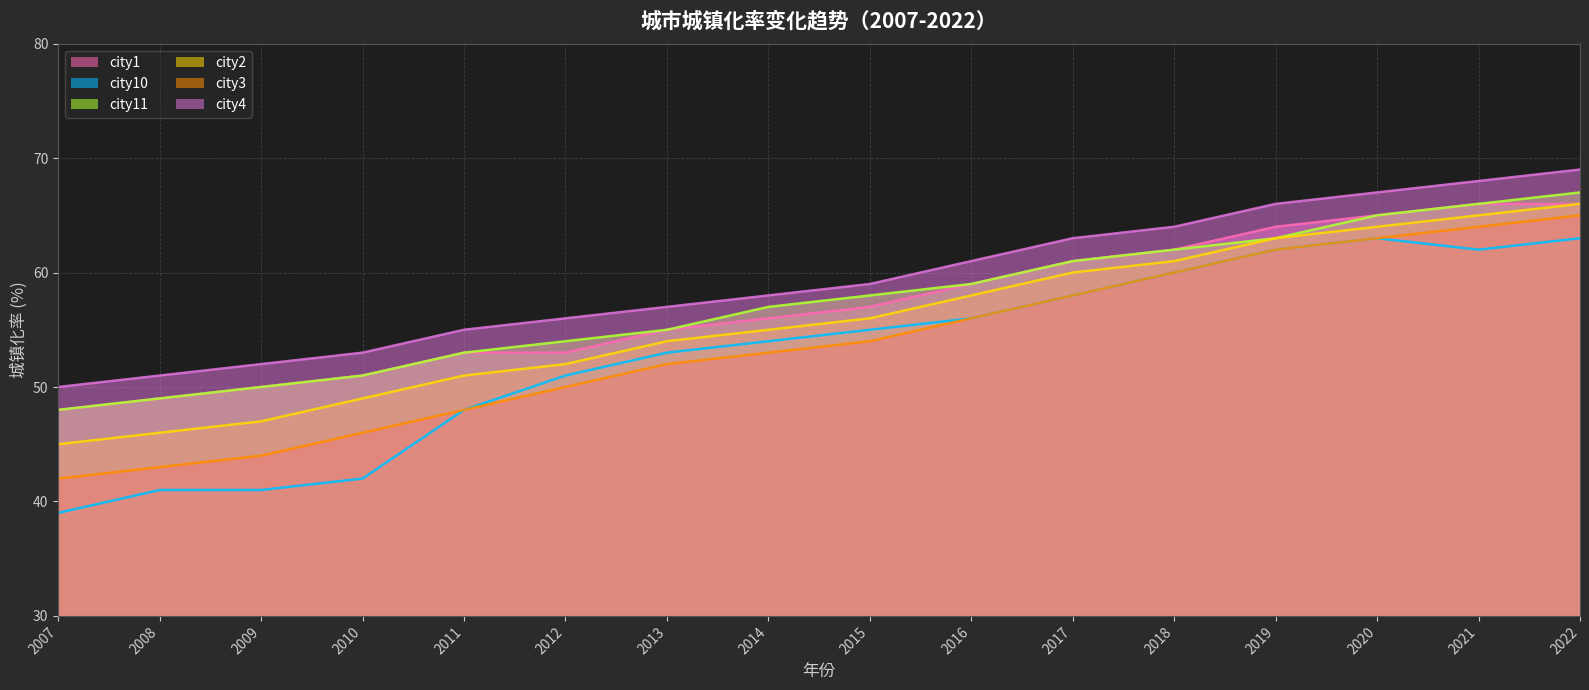

Is it true that city3 equals 44 at 2009?

True